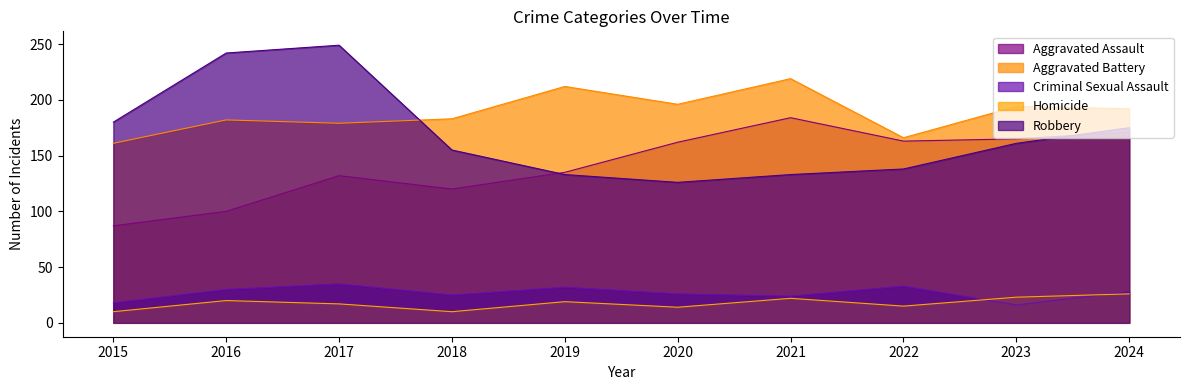

Reading left to right, what are all the values shown in this chart?

Aggravated Assault: 2015=87	2016=100	2017=132	2018=120	2019=135	2020=162	2021=184	2022=163	2023=165	2024=171
Aggravated Battery: 2015=161	2016=182	2017=179	2018=183	2019=212	2020=196	2021=219	2022=166	2023=194	2024=192
Criminal Sexual Assault: 2015=18	2016=30	2017=35	2018=25	2019=32	2020=26	2021=24	2022=33	2023=16	2024=28
Homicide: 2015=10	2016=20	2017=17	2018=10	2019=19	2020=14	2021=22	2022=15	2023=23	2024=26
Robbery: 2015=180	2016=242	2017=249	2018=155	2019=133	2020=126	2021=133	2022=138	2023=161	2024=175